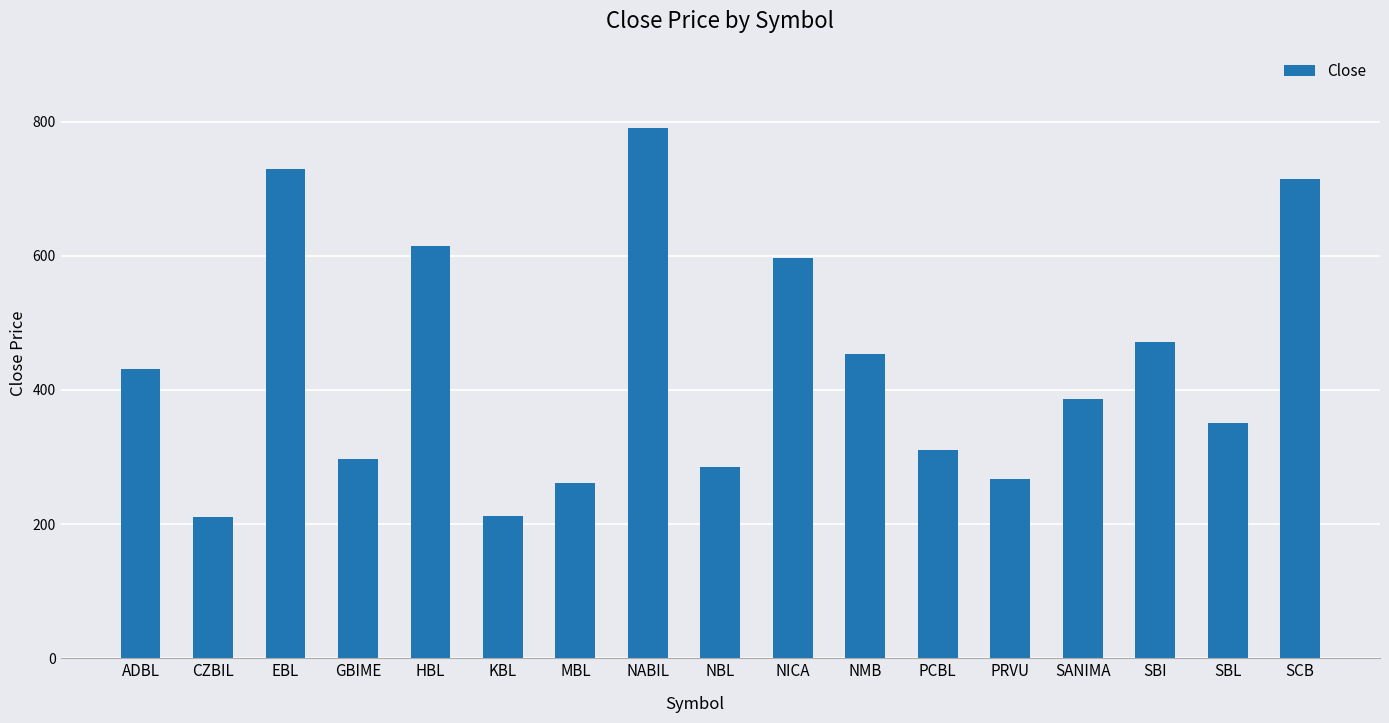

Which label corresponds to the largest value in the chart?

NABIL